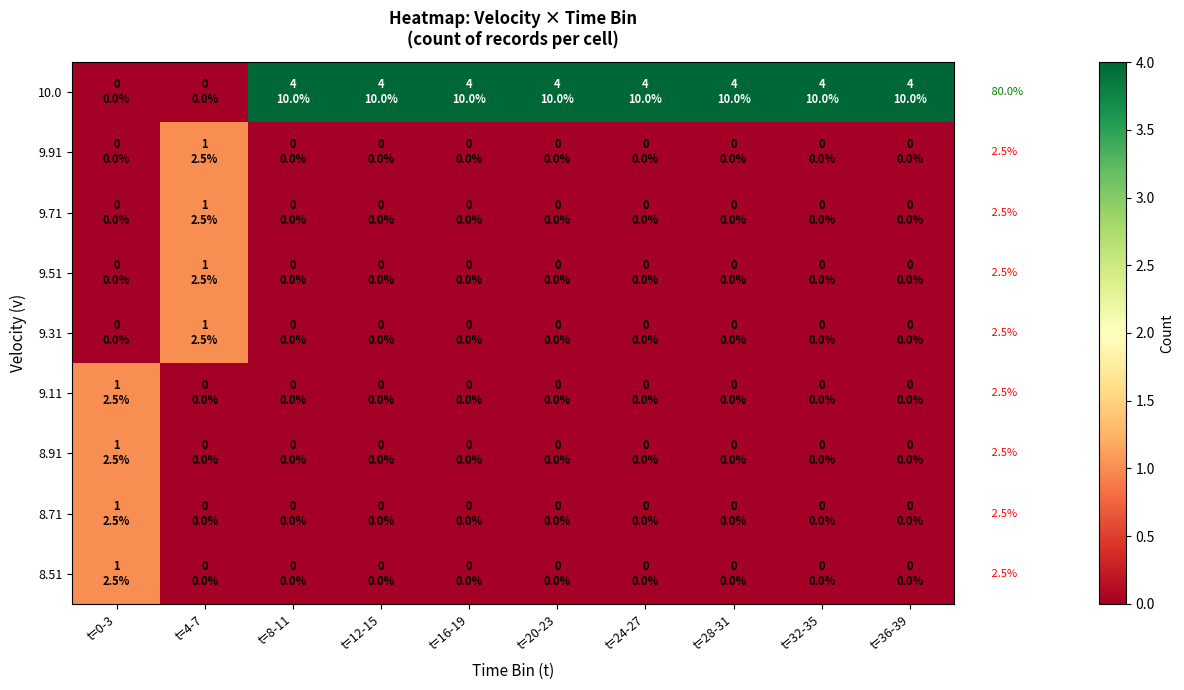

The value of 8.71 at t=16-19 is 0. True or false?

True